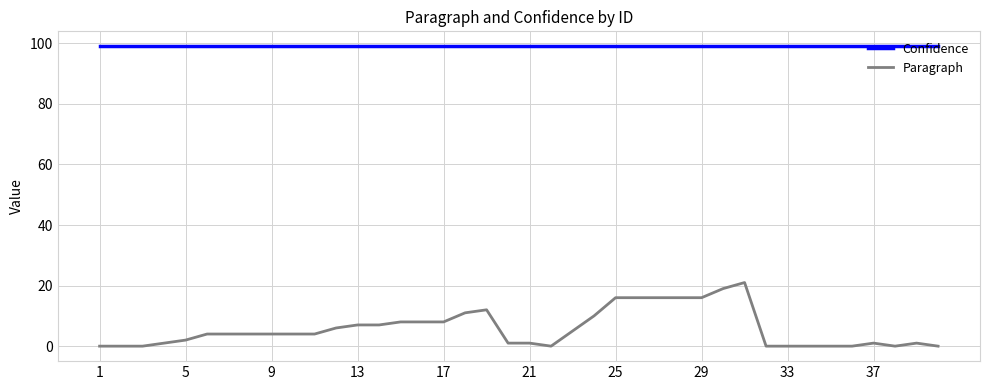

Which series has the widest spread of values?

Paragraph